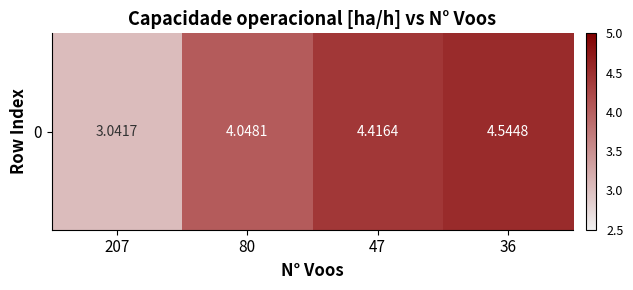

The value at 207 is 1.0. True or false?

False